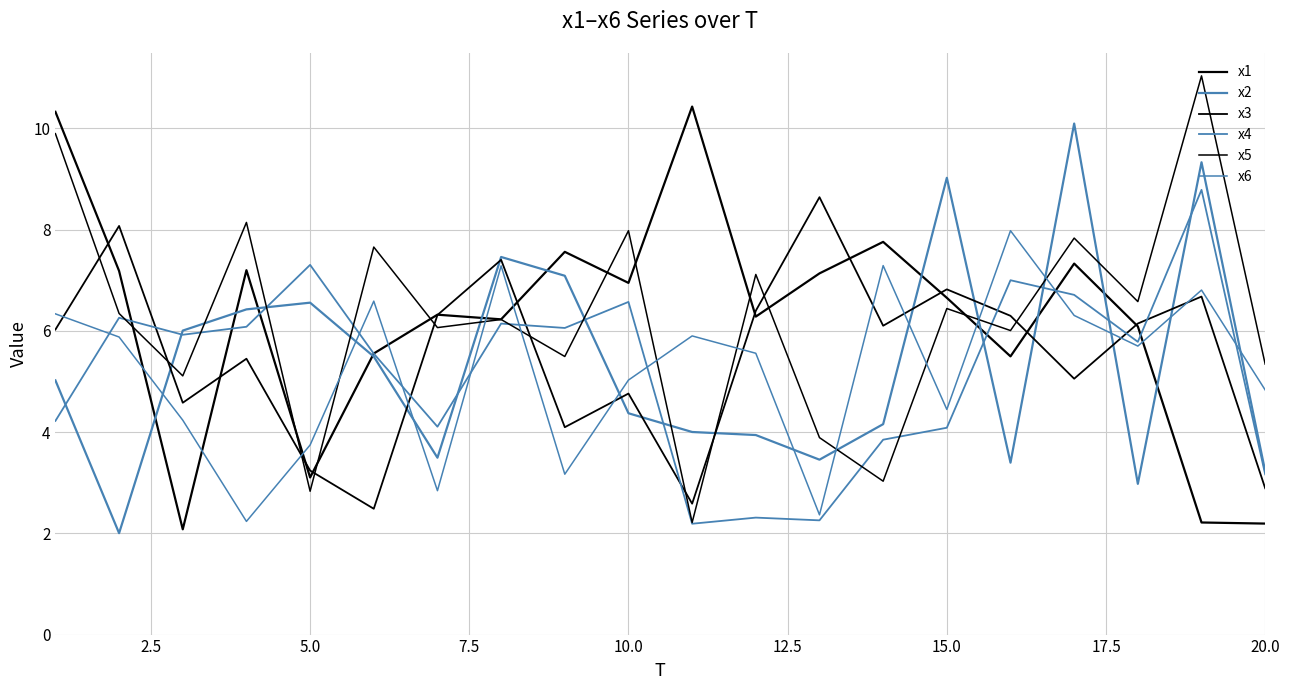

Which series has the widest spread of values?

x5